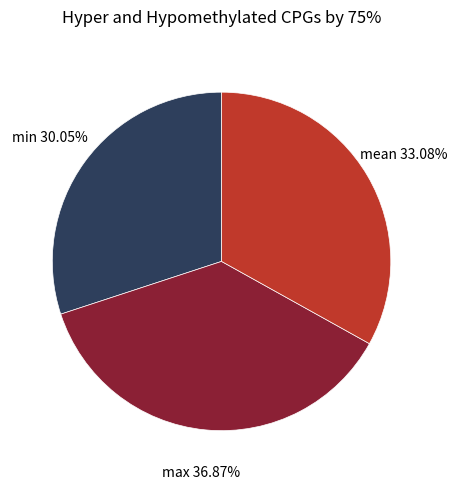

Does any single category account for the majority?

No